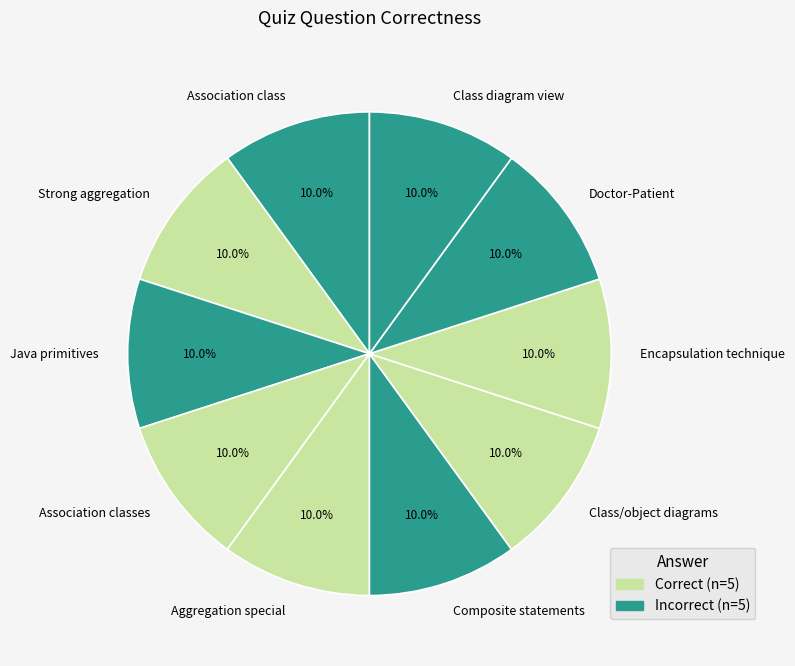

Does any single category account for the majority?

No